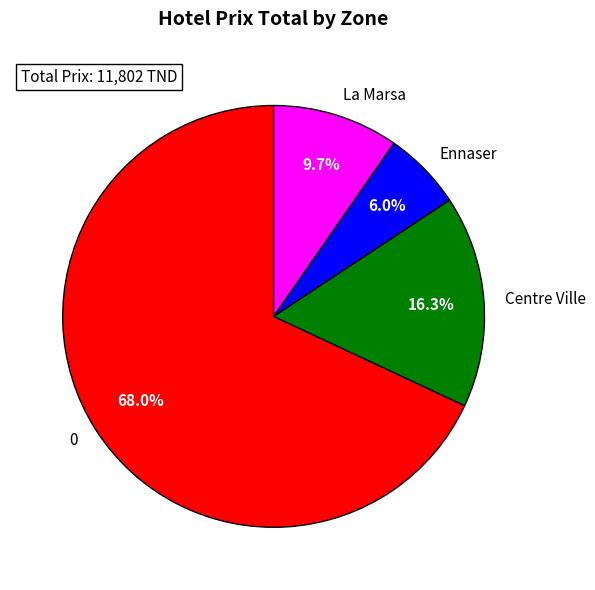

Combined, what portion of the pie is Ennaser and Centre Ville?

22.3%